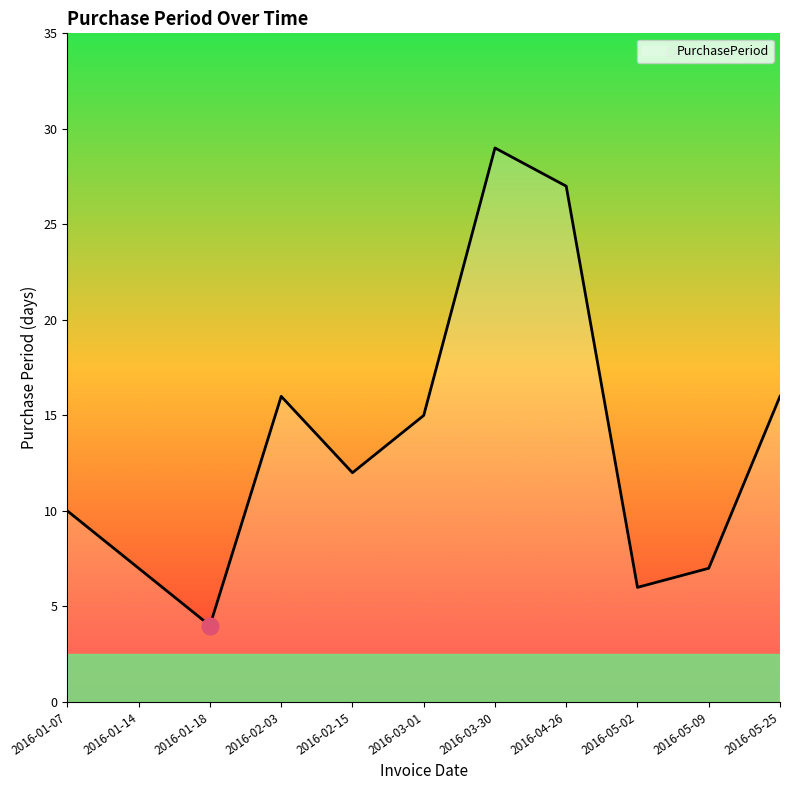

What value does the data have at 2016-05-02, to the nearest 10?

10